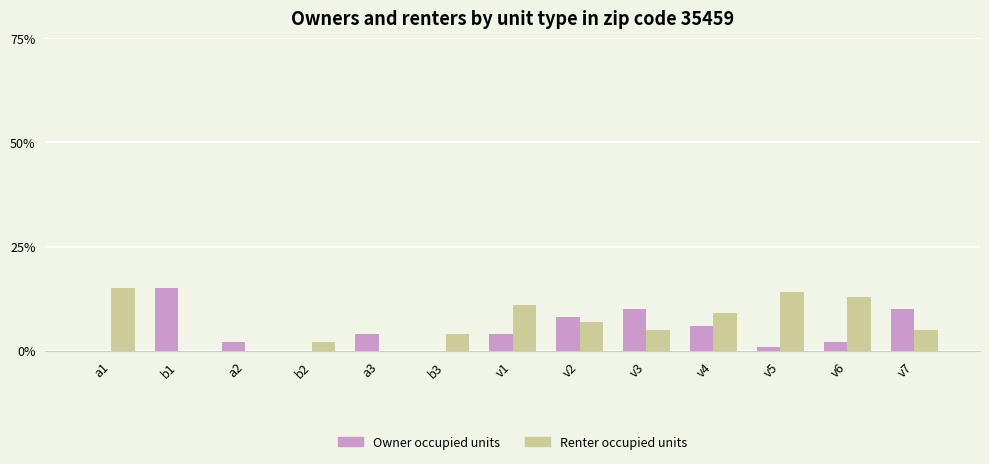

Which category has the highest value in the Renter occupied units series?

a1